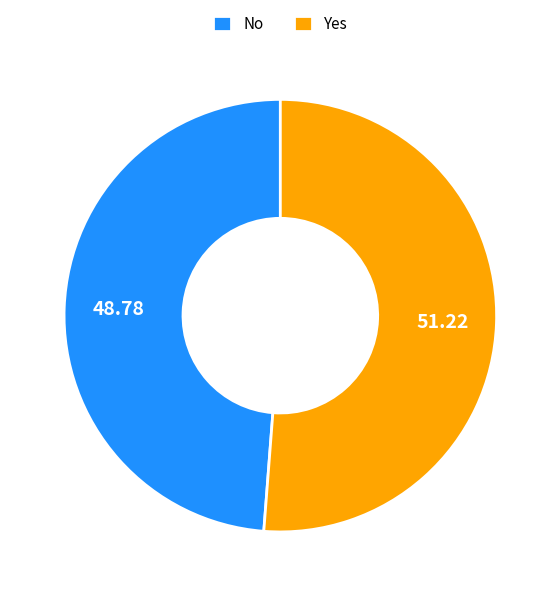

Is the sum of Yes and No greater than half?

Yes